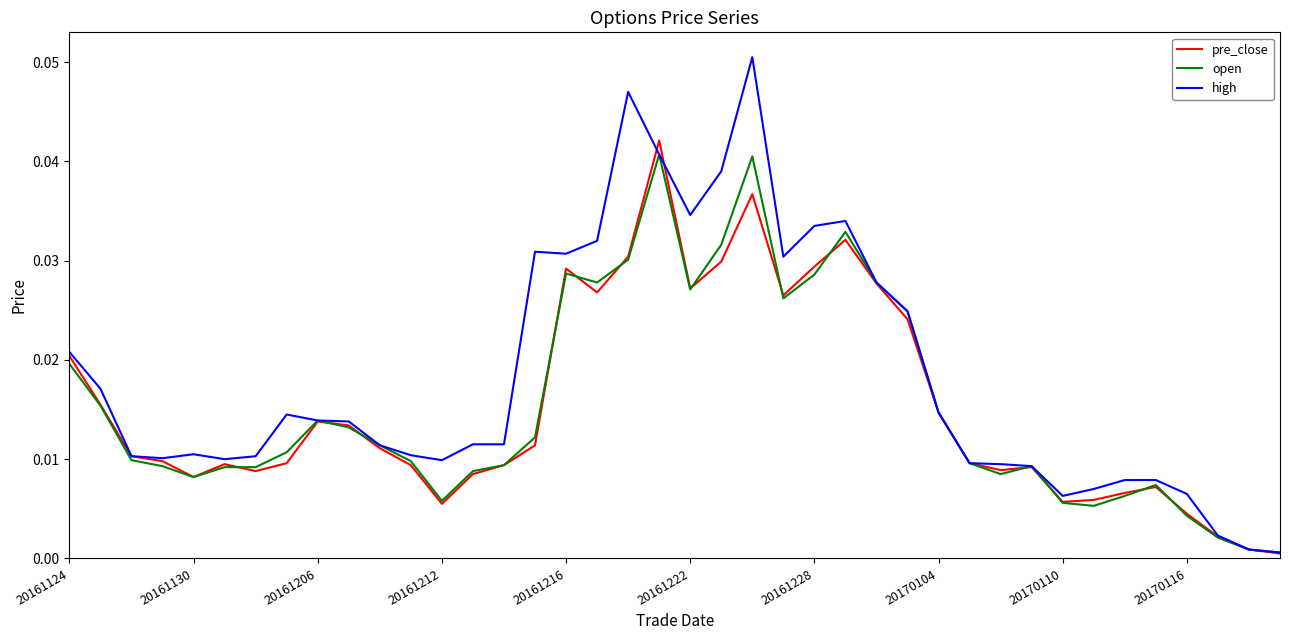

Which series has the largest range (max minus min)?

high